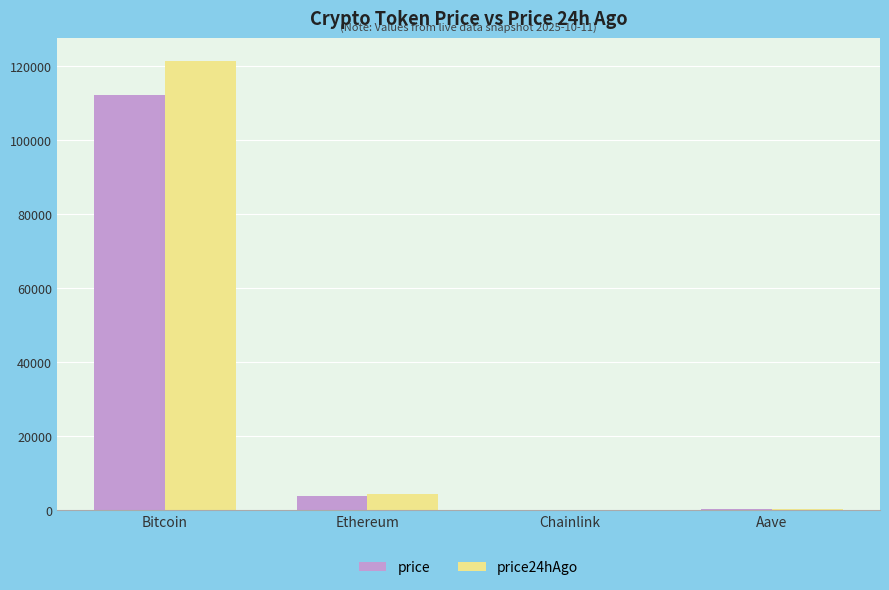

Are the bars grouped side by side (vs. stacked)?

Yes